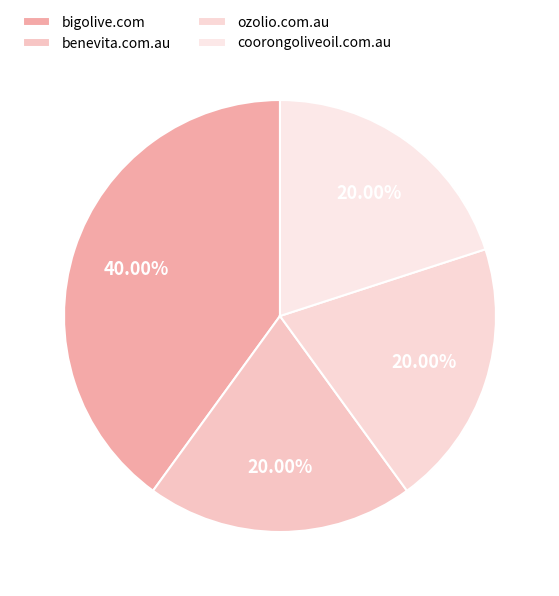

Combined, what portion of the pie is bigolive.com and benevita.com.au?

60.0%